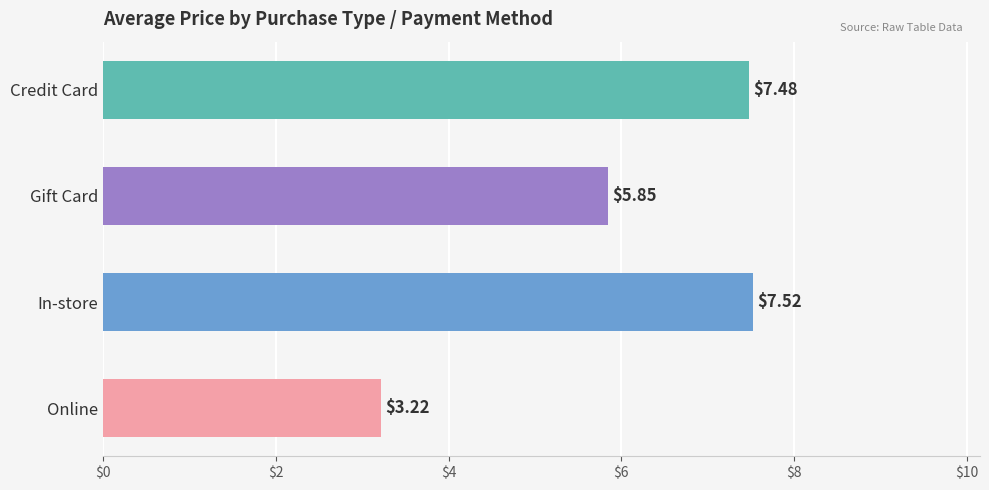

Rank the categories by value from highest to lowest.

In-store, Credit Card, Gift Card, Online